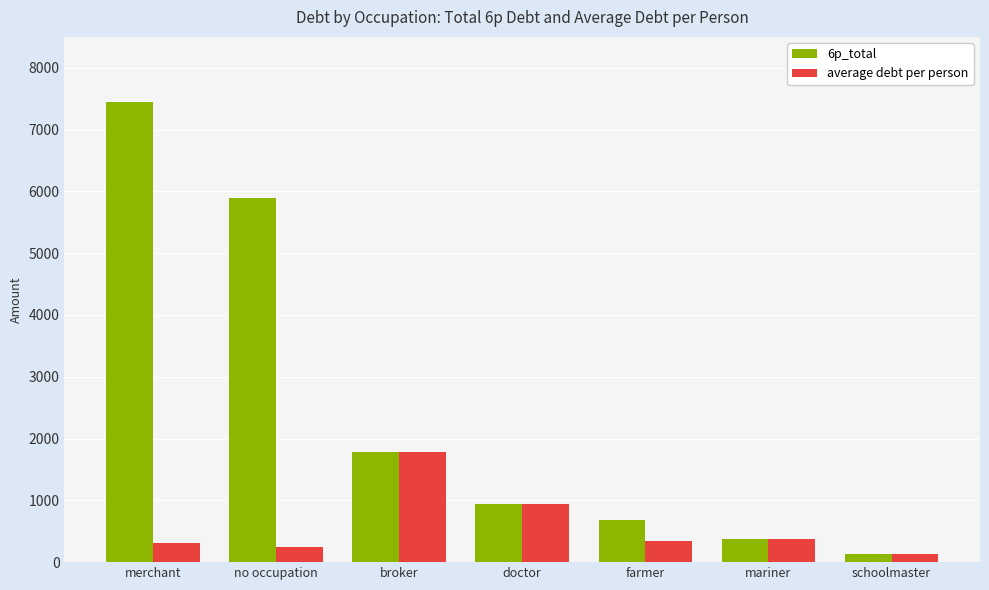

The 6p_total series shows 377.5 at mariner. True or false?

True